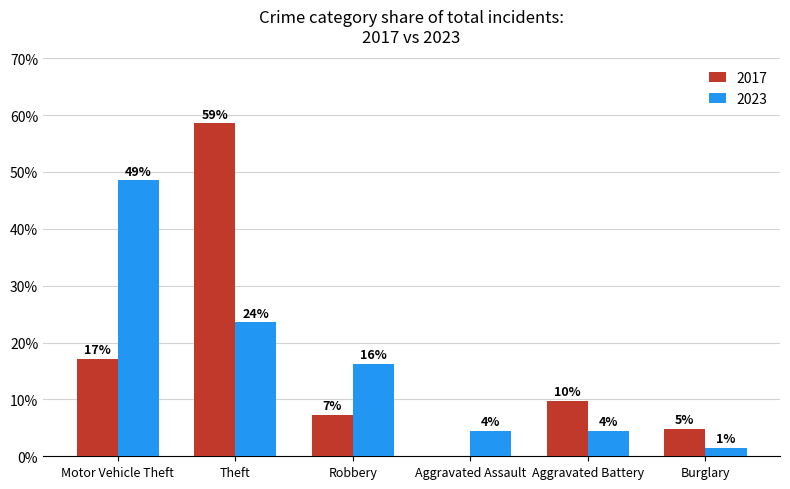

How many groups of bars are there?

6